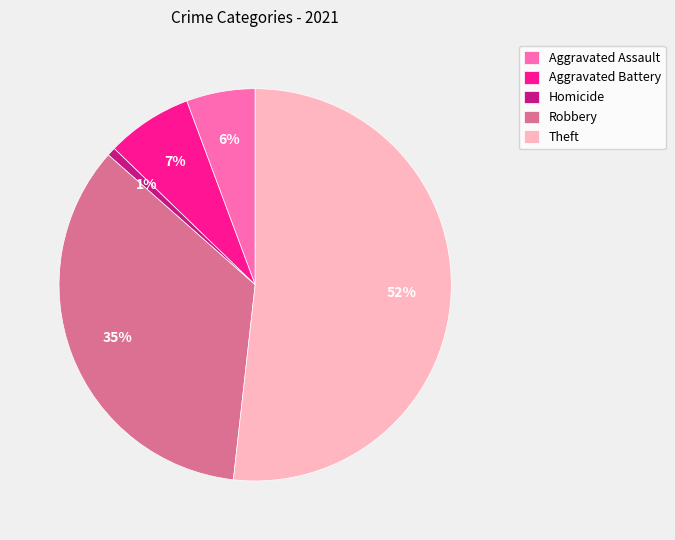

How many slices are in this pie chart?

5